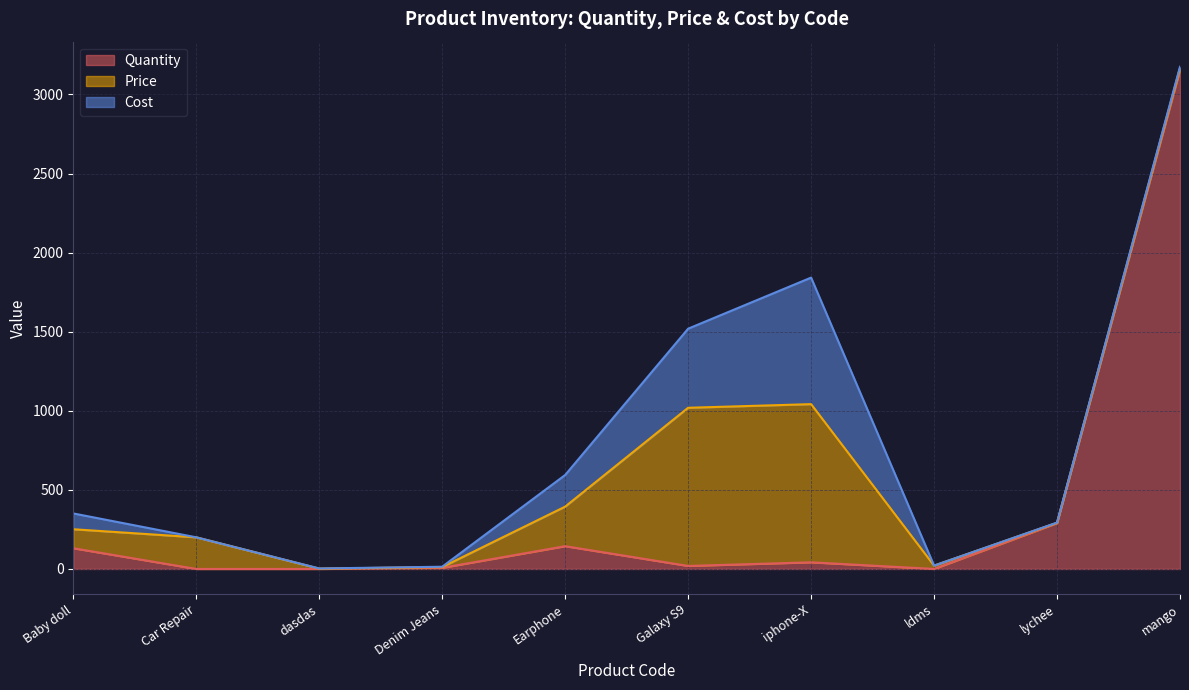

Is it true that Cost equals 324 at 72100265?

False